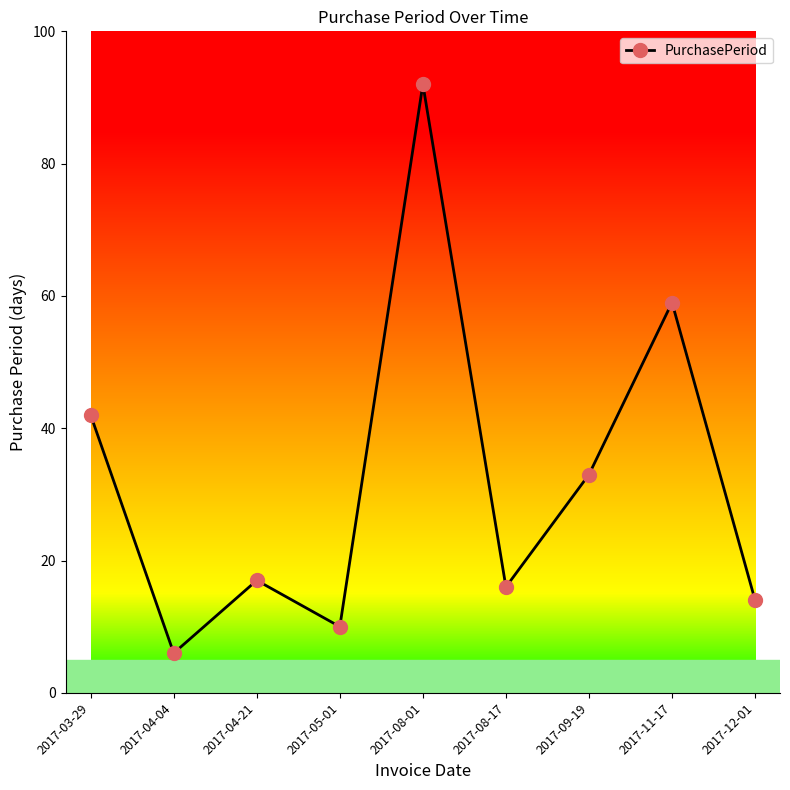

List the labels in order of value, largest first.

2017-08-01, 2017-11-17, 2017-03-29, 2017-09-19, 2017-04-21, 2017-08-17, 2017-12-01, 2017-05-01, 2017-04-04